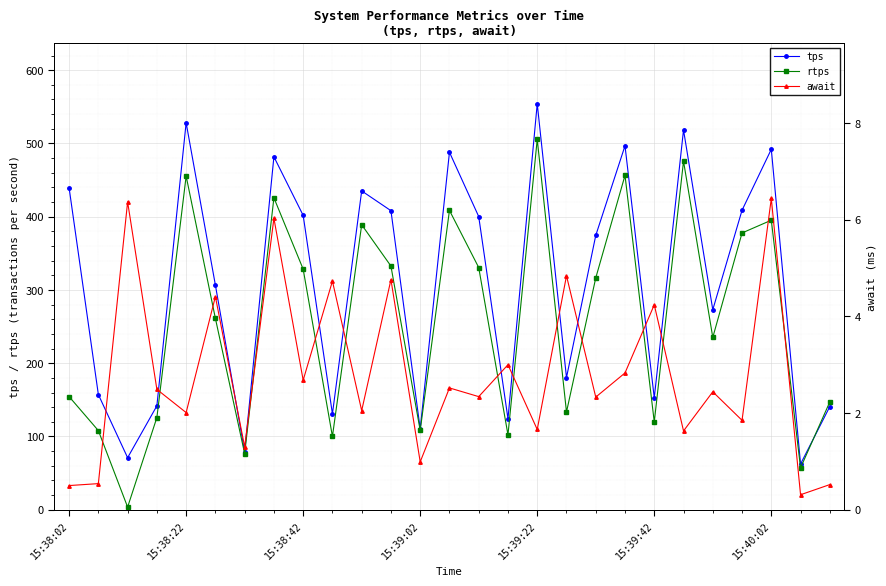

What is the lowest value of the tps series?

62.4